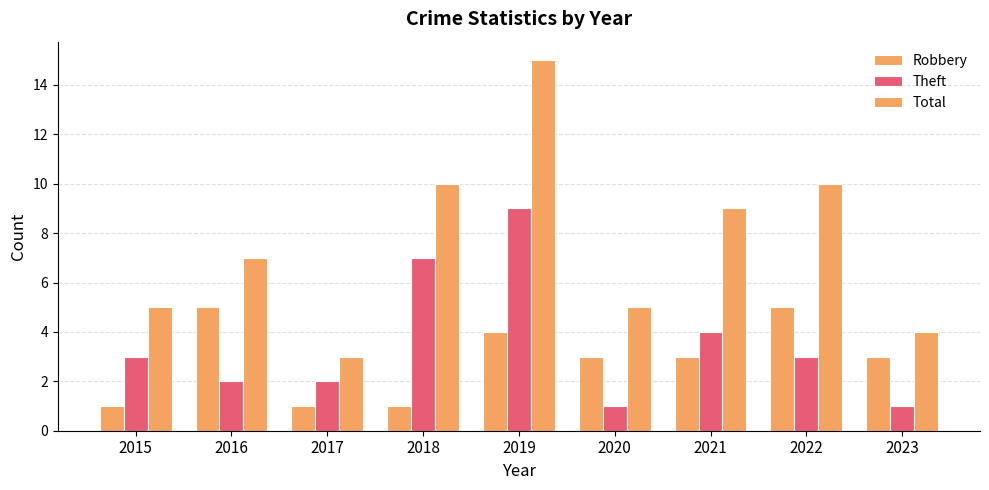

At which label does Theft first exceed 3?

2018